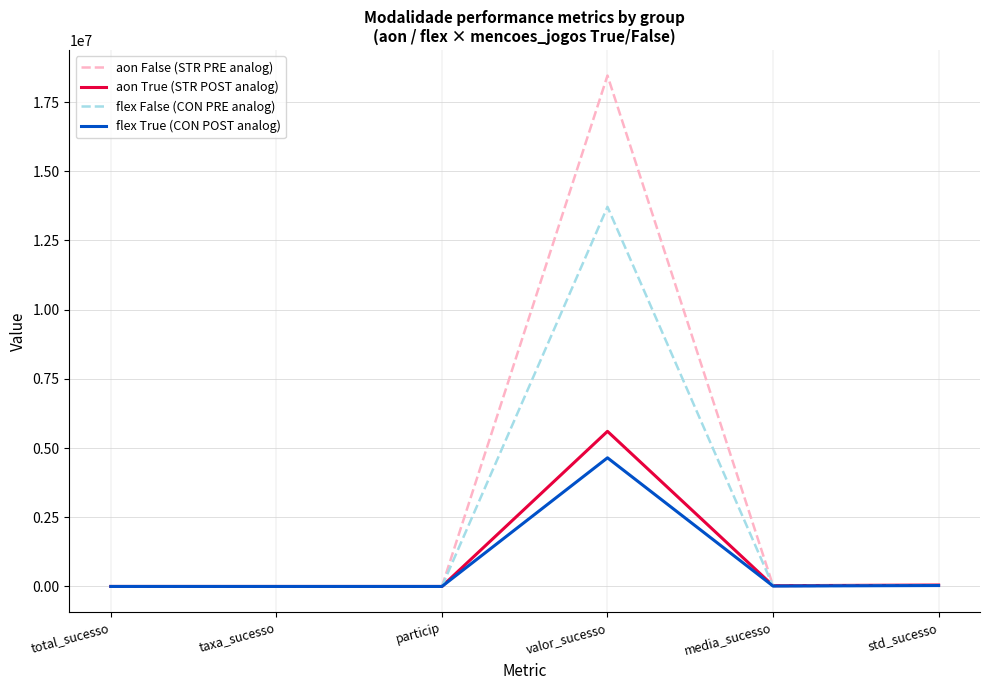

What is the average value of the flex True (CON POST analog) series?

782654.6